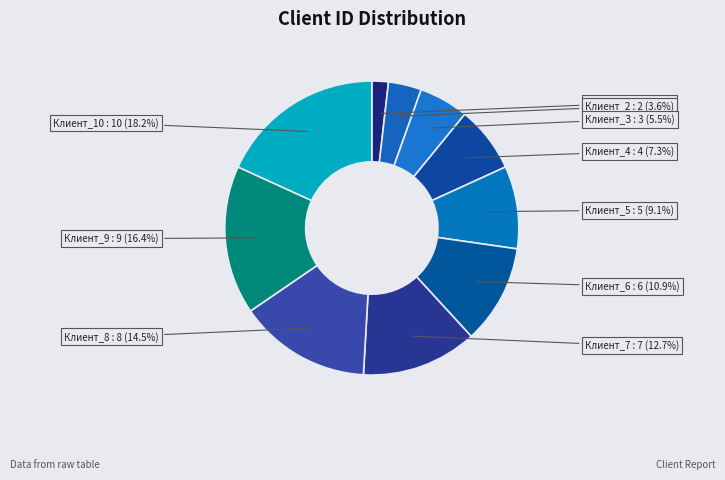

Count the number of slices in the pie.

10